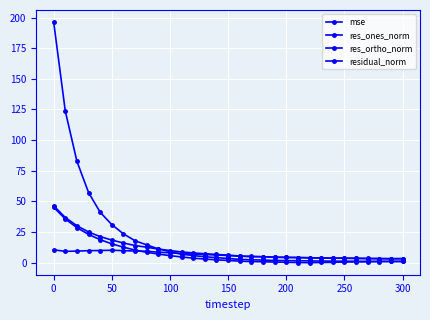

How many intersections are there between res_ones_norm and mse?

2